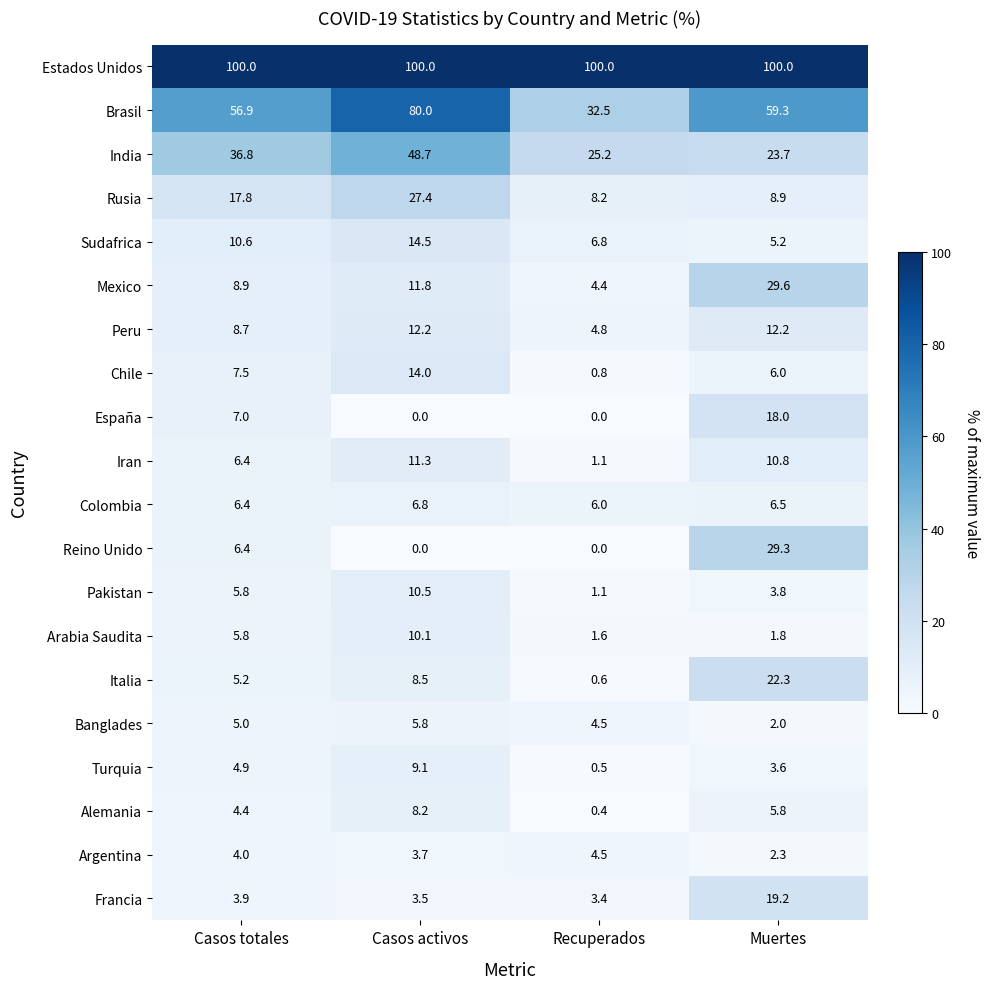

What is the difference between the maximum and second lowest values in the Chile series?

8.0